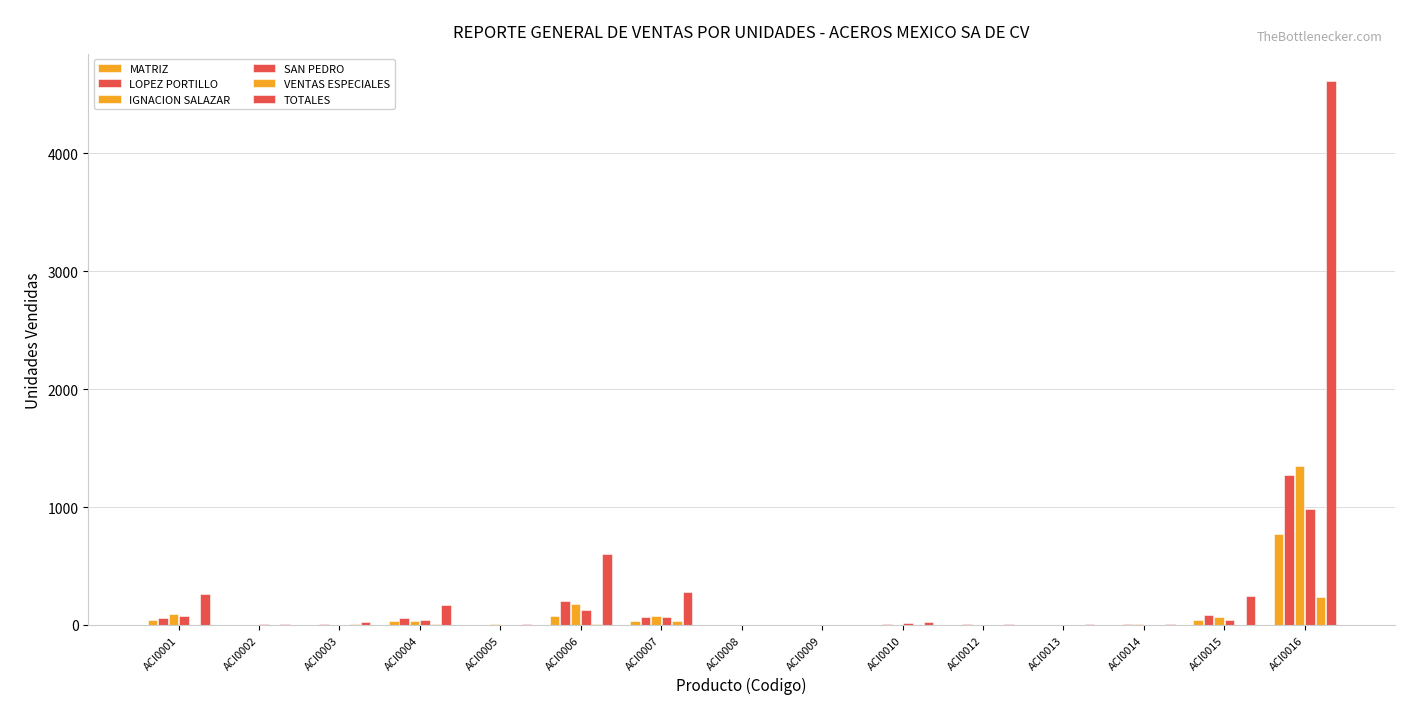

How many values in the VENTAS ESPECIALES series exceed 0?

6